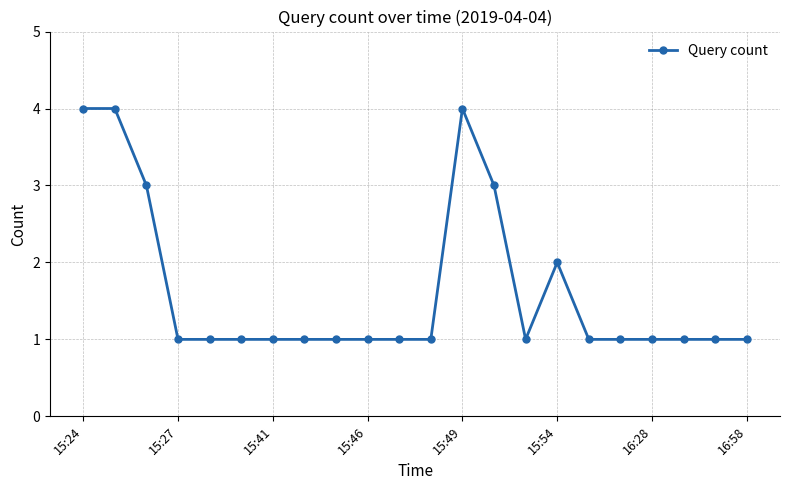

What is the greatest value displayed?

4